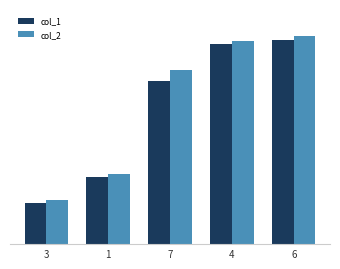

Which series has the largest total across all categories?

col_2